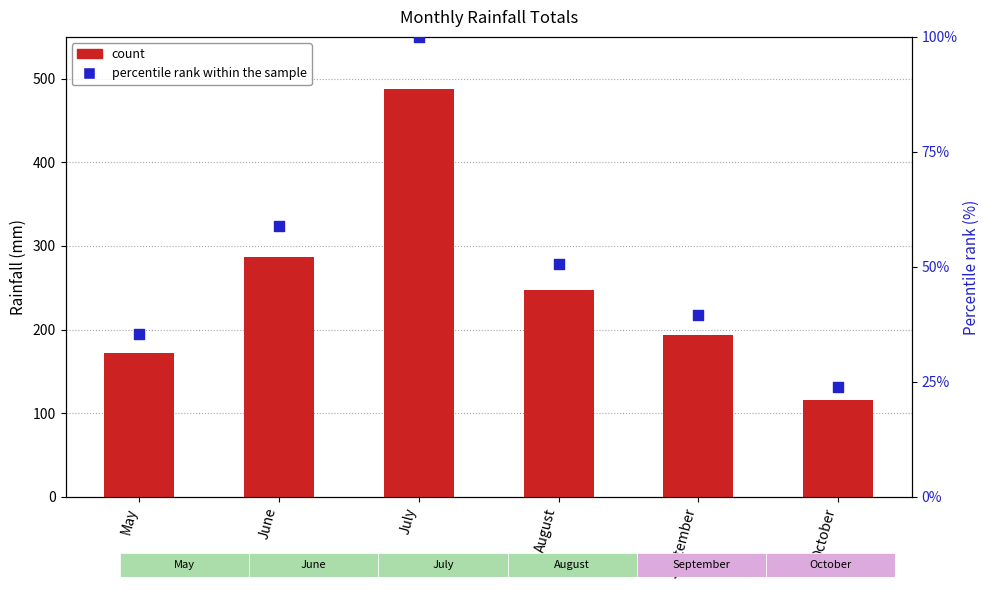

Which series has the largest total across all categories?

count